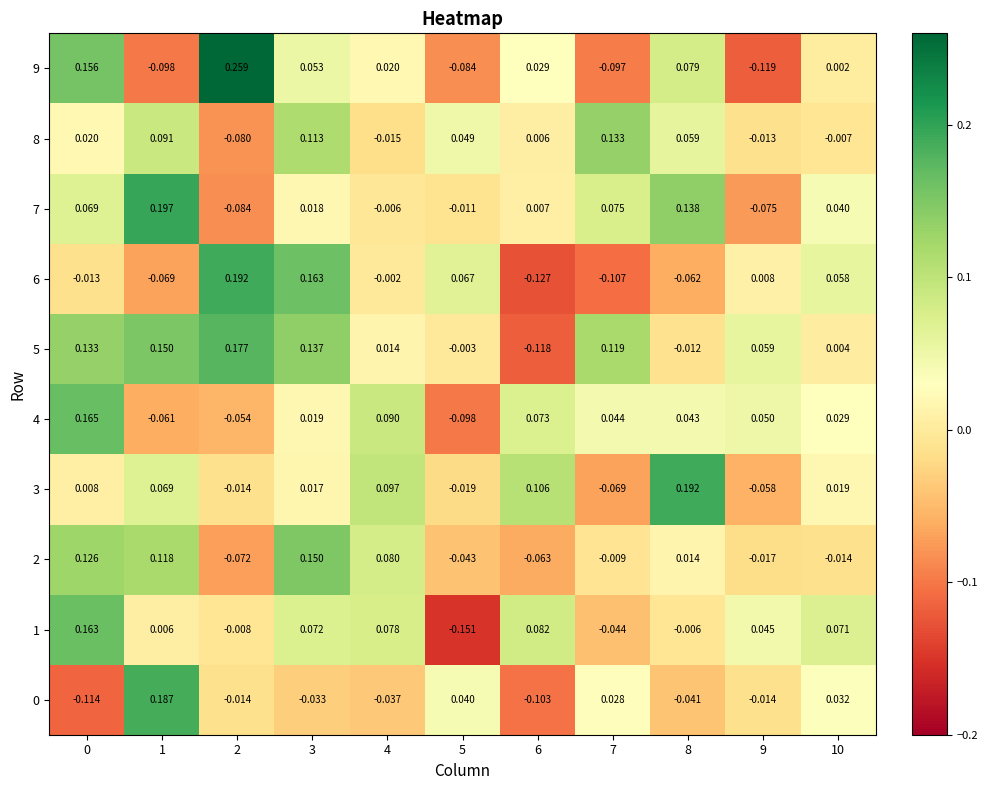

What is the total value across all series at 0?

0.7